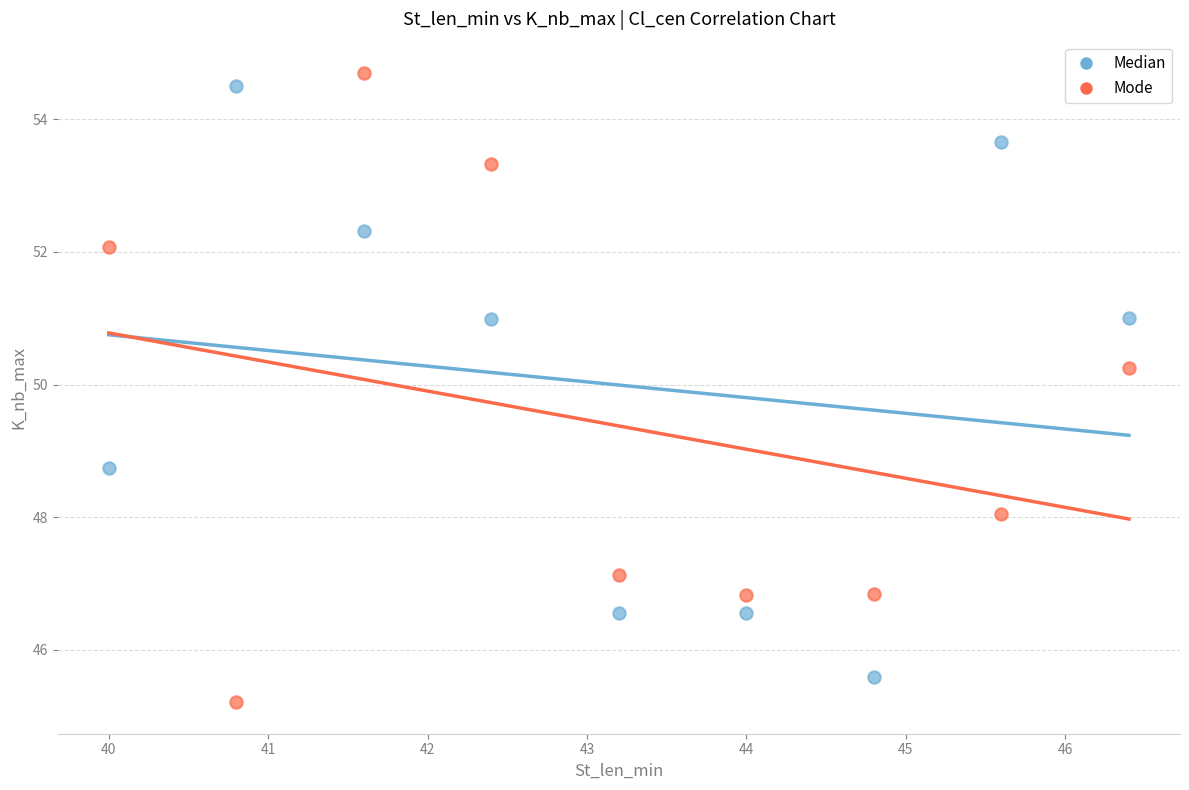

What is the X range (max minus min) for the scatter plot?

6.4